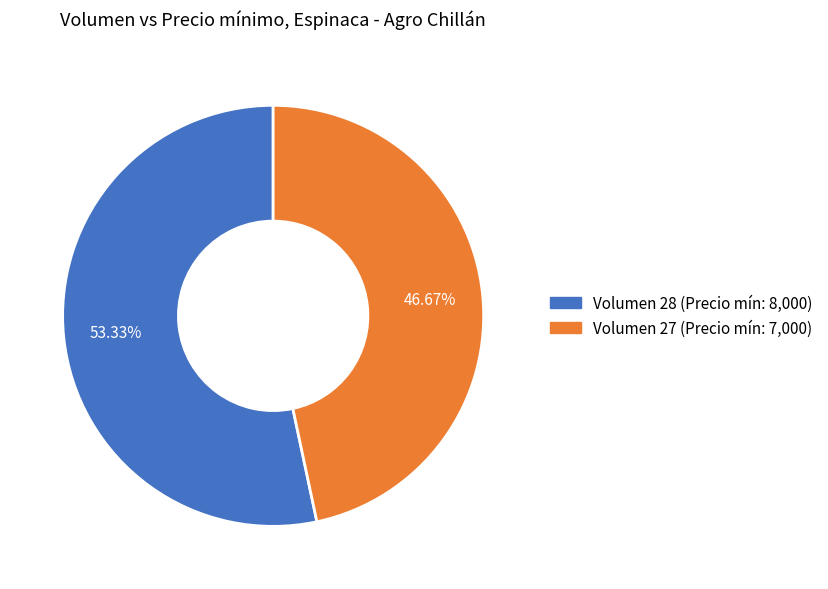

How many segments does this pie chart have?

2